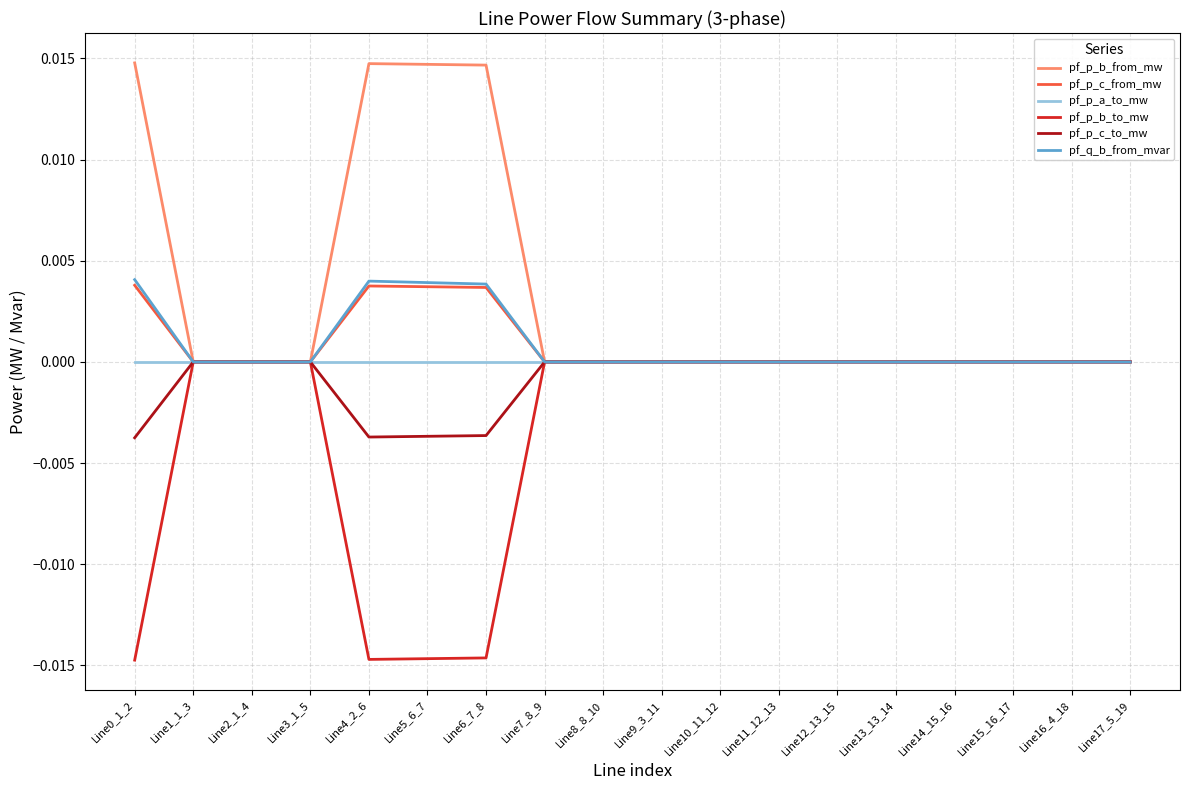

Is the value of pf_q_b_from_mvar at Line11_12_13 greater than the value of pf_p_c_from_mw at Line0_1_2?

No